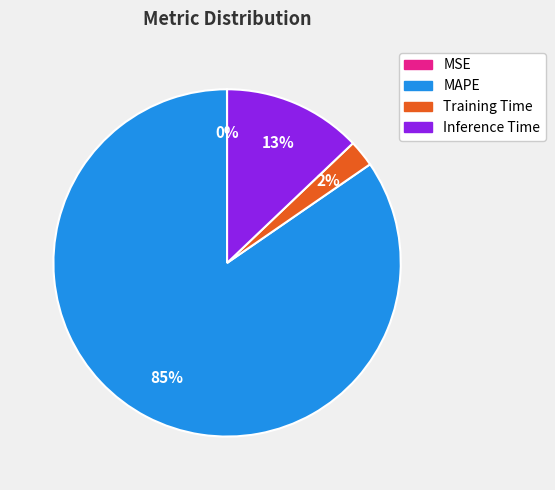

The MAPE slice represents 85% of the pie. True or false?

True